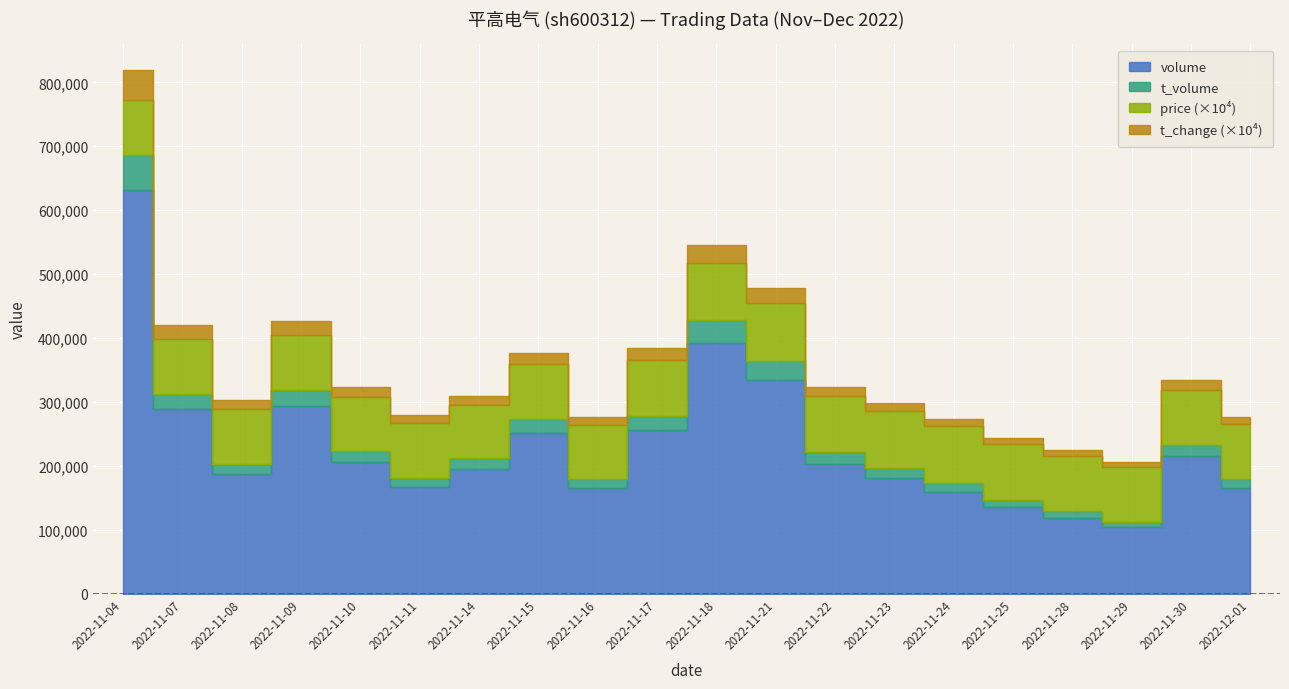

What is the label of the 3rd point from the right?

2022-11-29